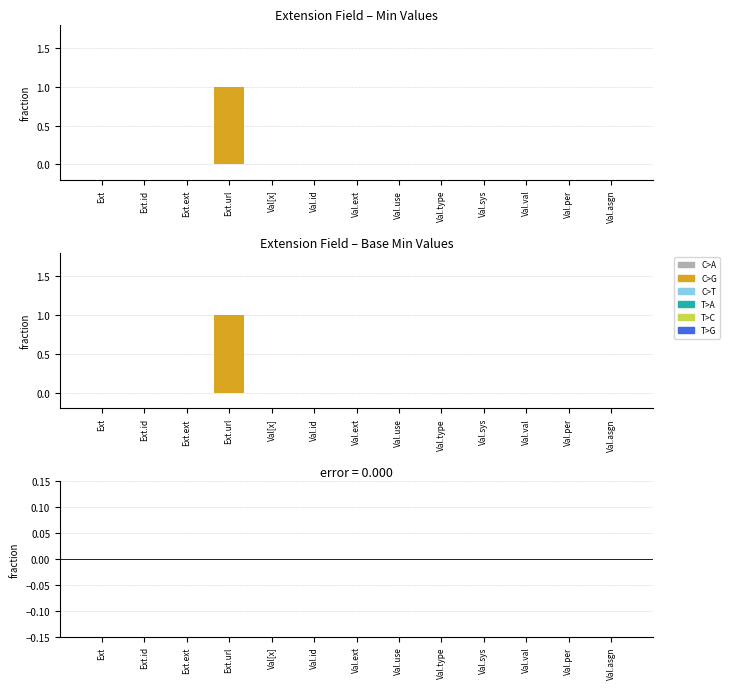

Count the Base Min values in the range 0 to 1.

13